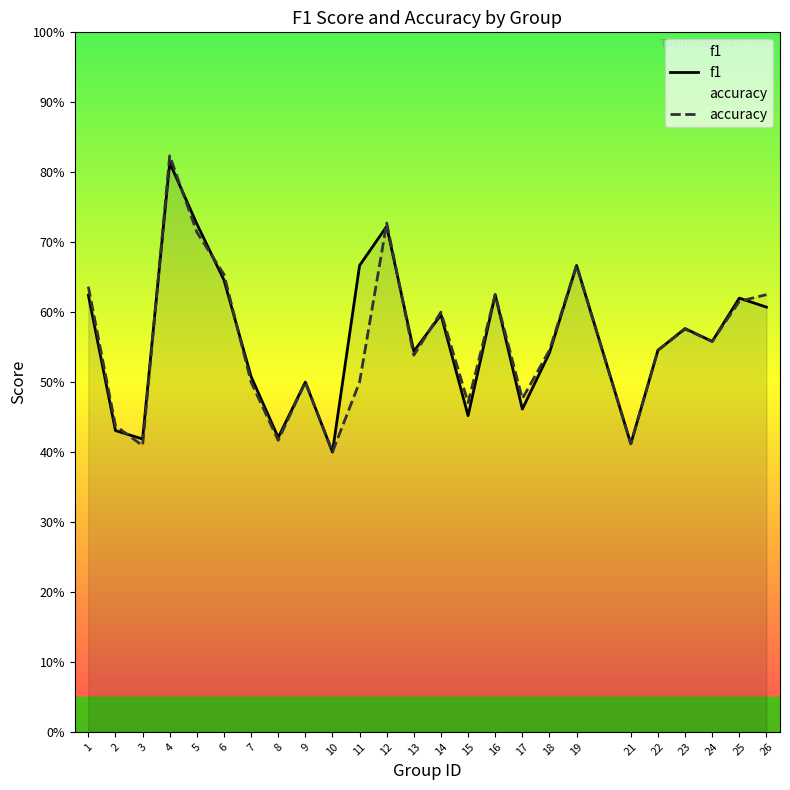

How many lines are shown in the chart?

2